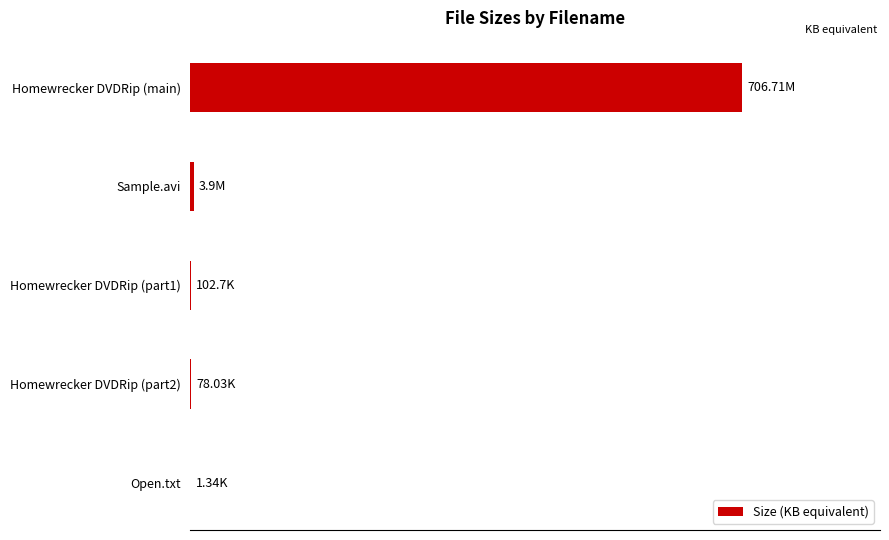

What is the average value?

145569.3